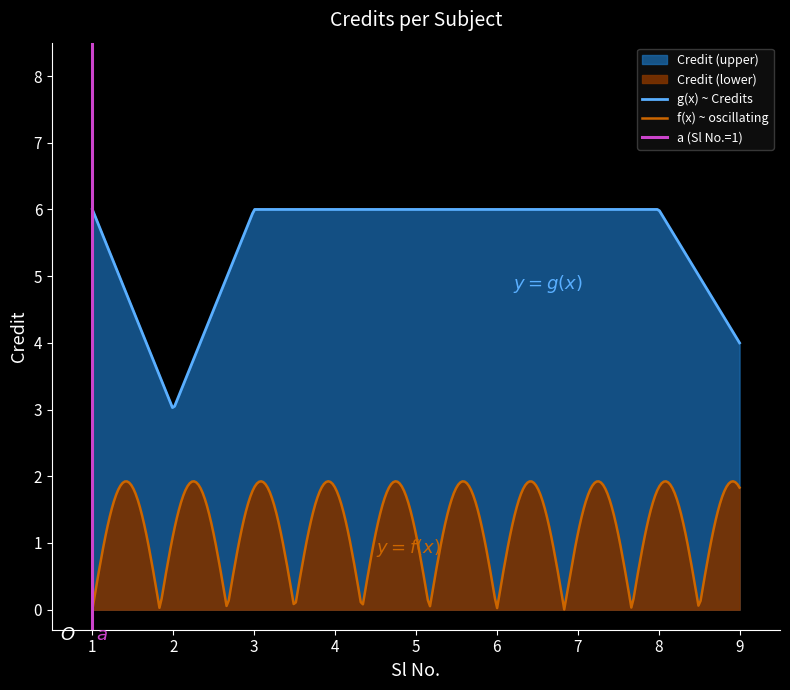

Which has a higher value, 6 or 3?

6